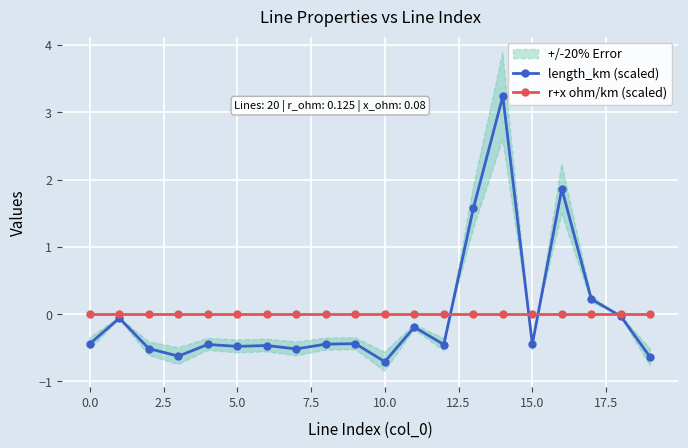

How many intersections are there between r+x ohm/km (scaled) and length_km (scaled)?

4